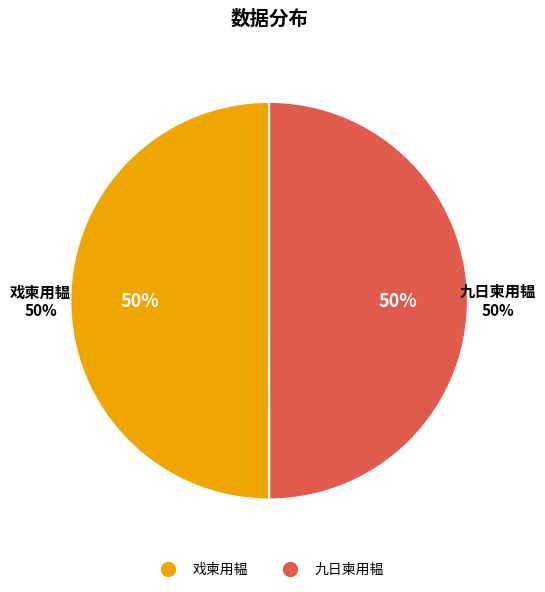

To the nearest percent, what is the combined percentage of 九日柬用韫 and 戏柬用韫?

100%